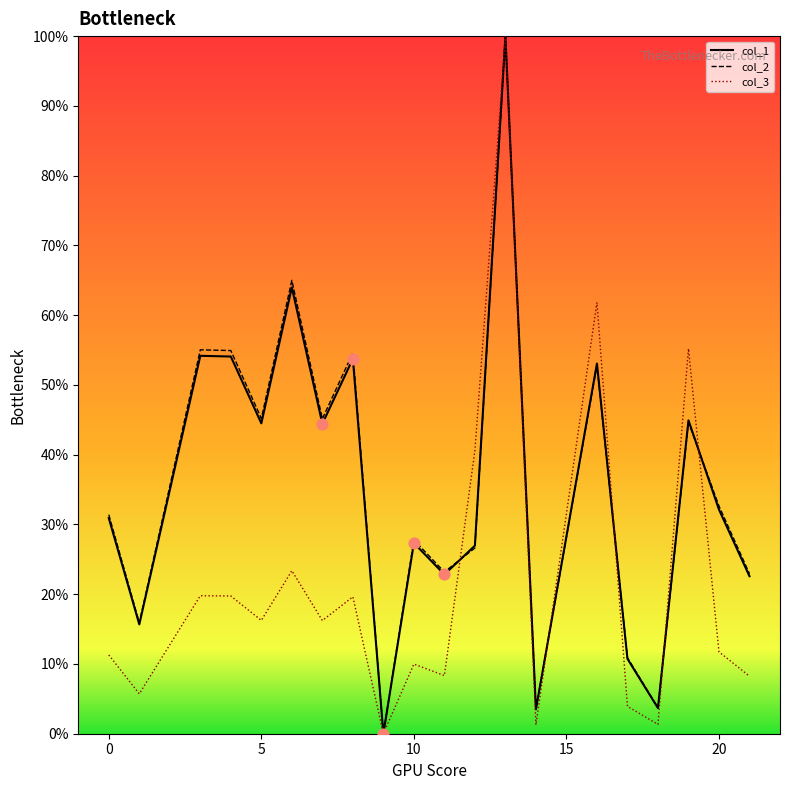

At how many categories does at least one series exceed 79?

1